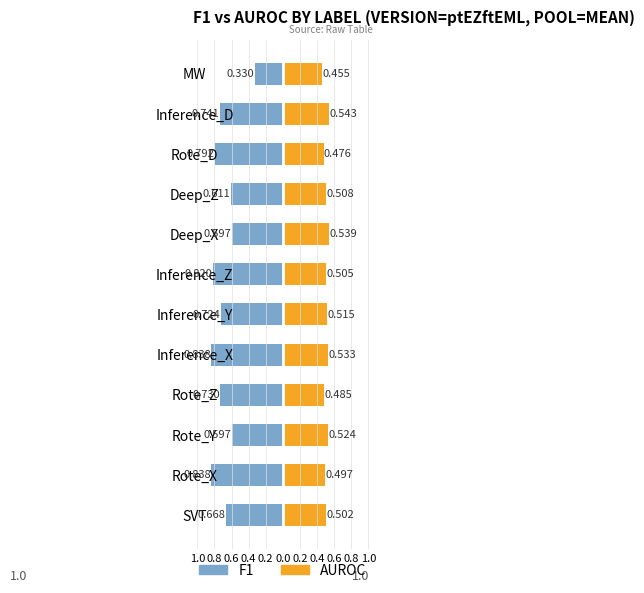

The value of AUROC at Inference_D is 0.8. True or false?

False